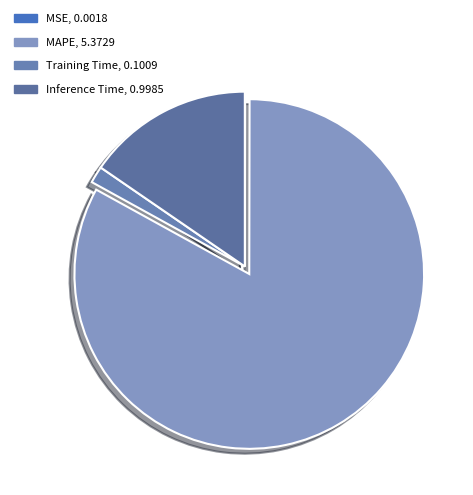

How many segments does this pie chart have?

4